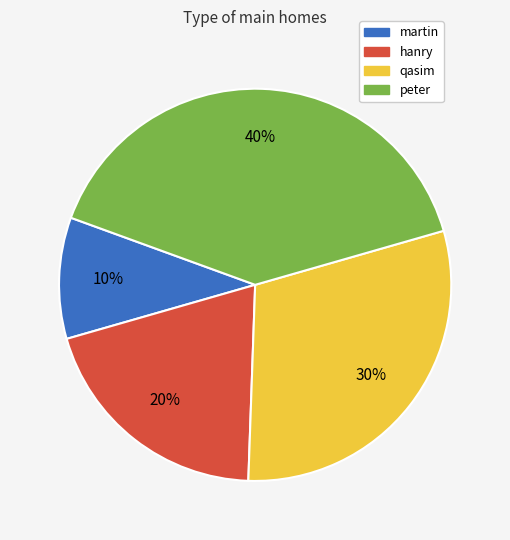

Approximately how many times larger is the value at qasim compared to martin?

3.0